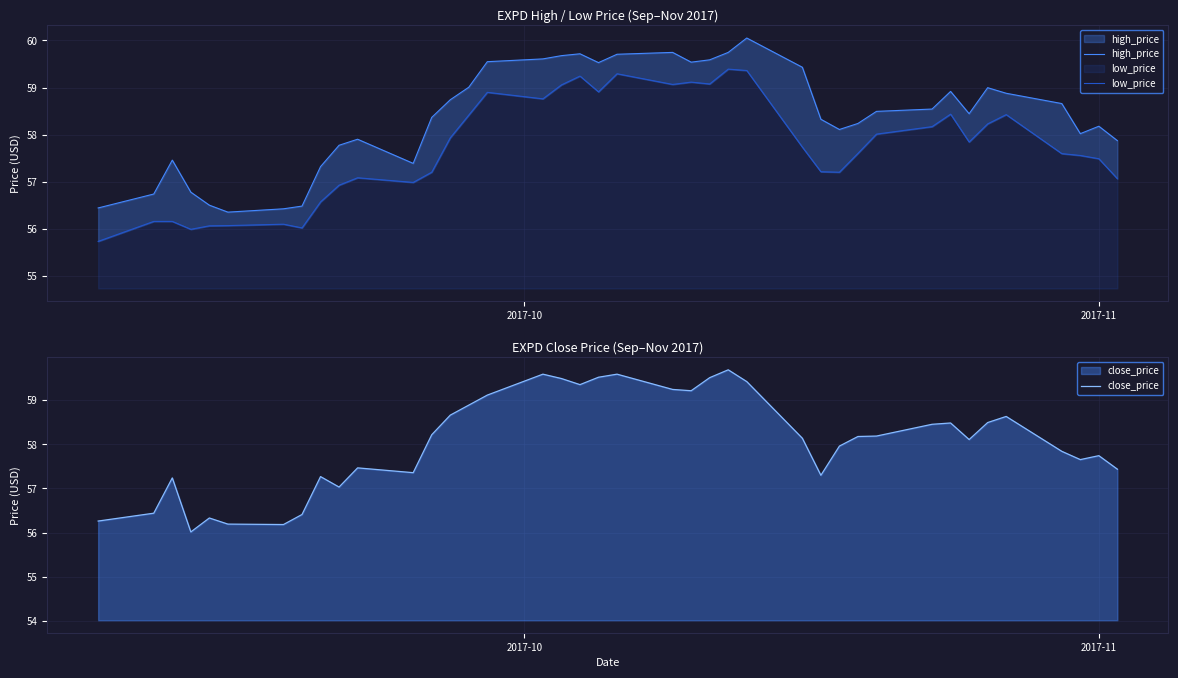

Which series has the largest total across all categories?

high_price